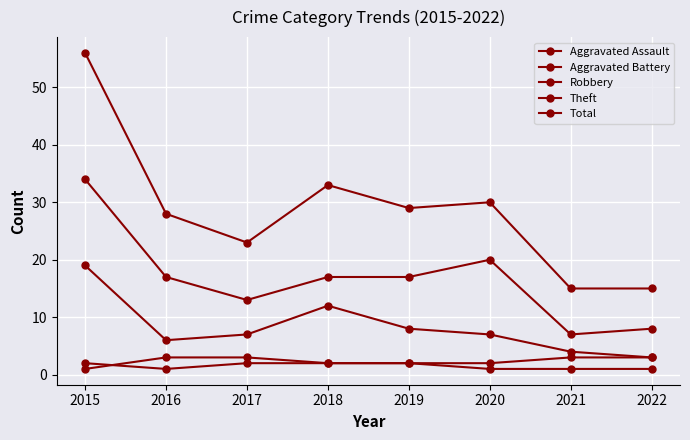

Count the number of data series in this chart.

5